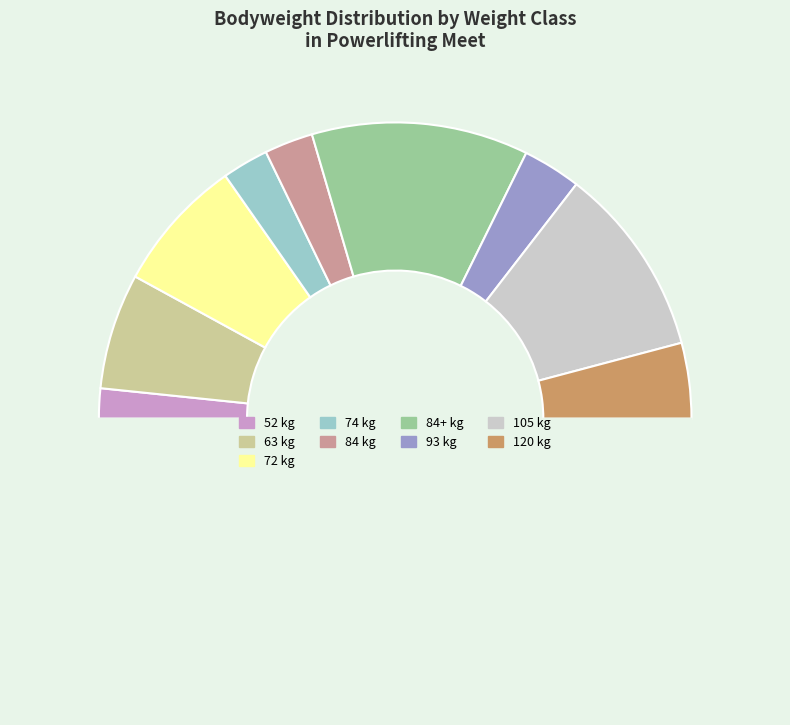

What is the smallest slice in the pie chart?

52